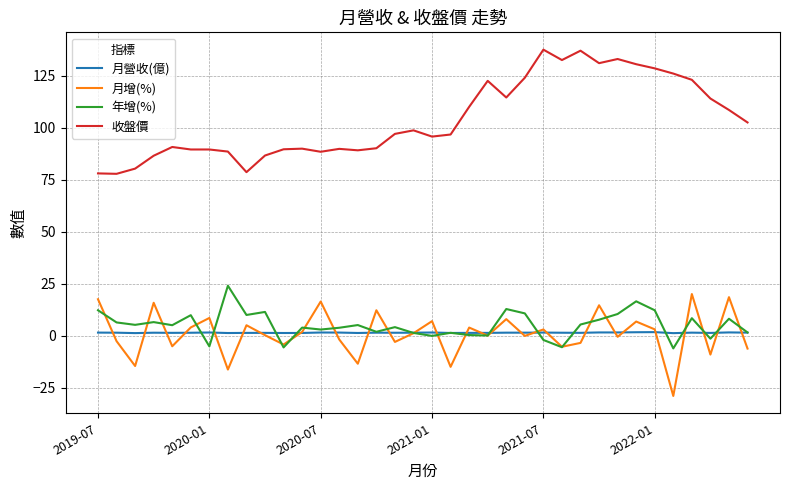

True or false: 收盤價 and 月增(%) intersect in this chart.

False